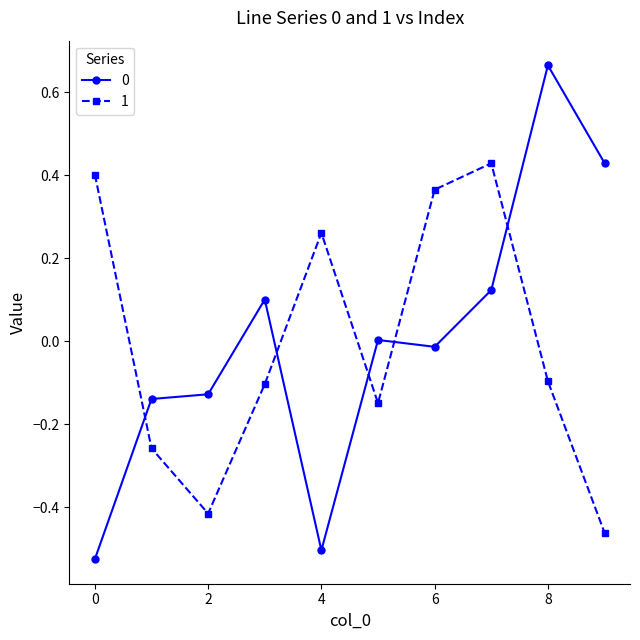

What is the difference between the maximum and minimum values in the 1 series?

0.9